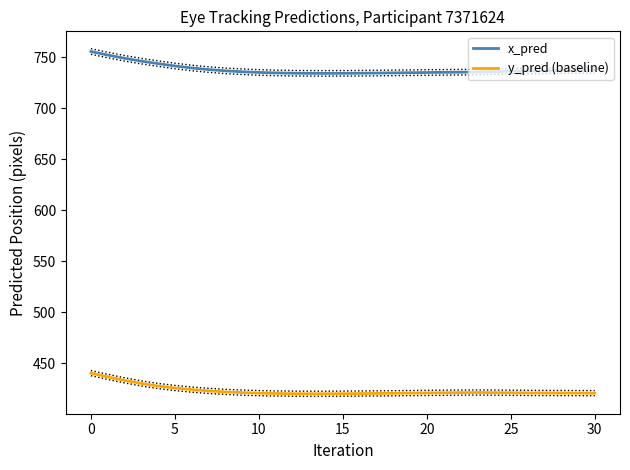

True or false: y_pred (baseline) and x_pred intersect in this chart.

False